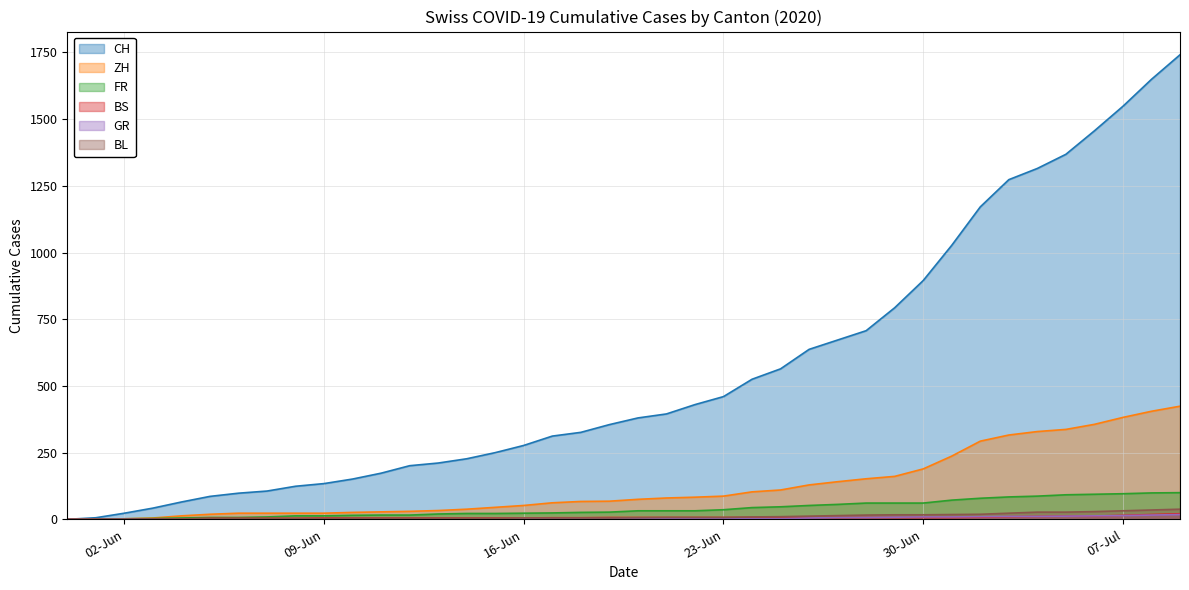

What is the maximum value shown in the chart?

1741